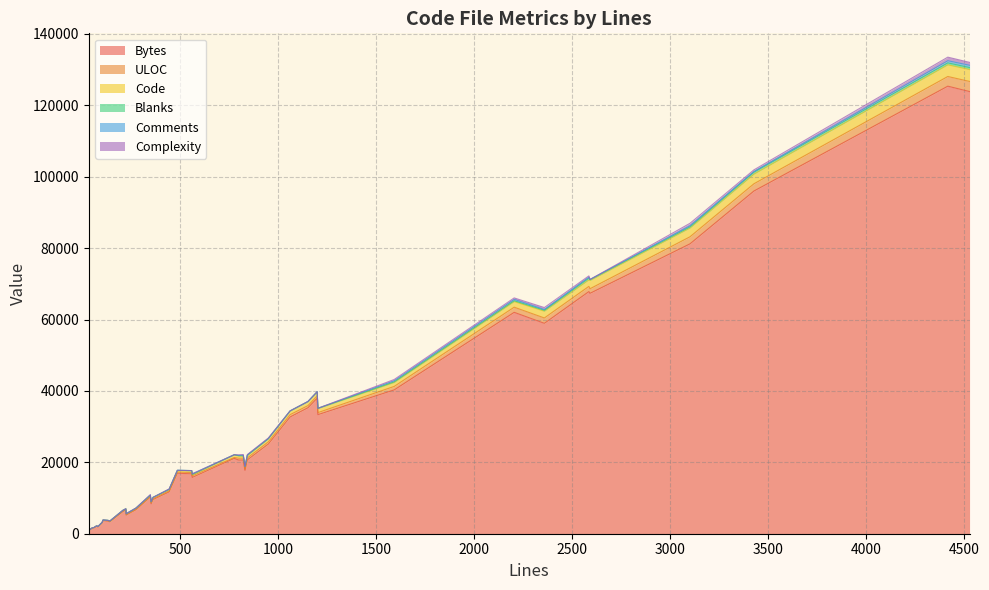

Is it true that ULOC equals 27 at 37?

True